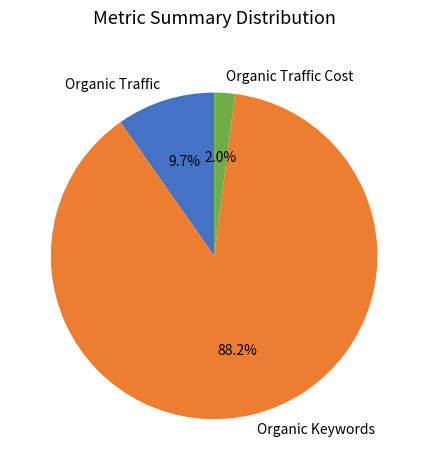

Count the number of slices in the pie.

3